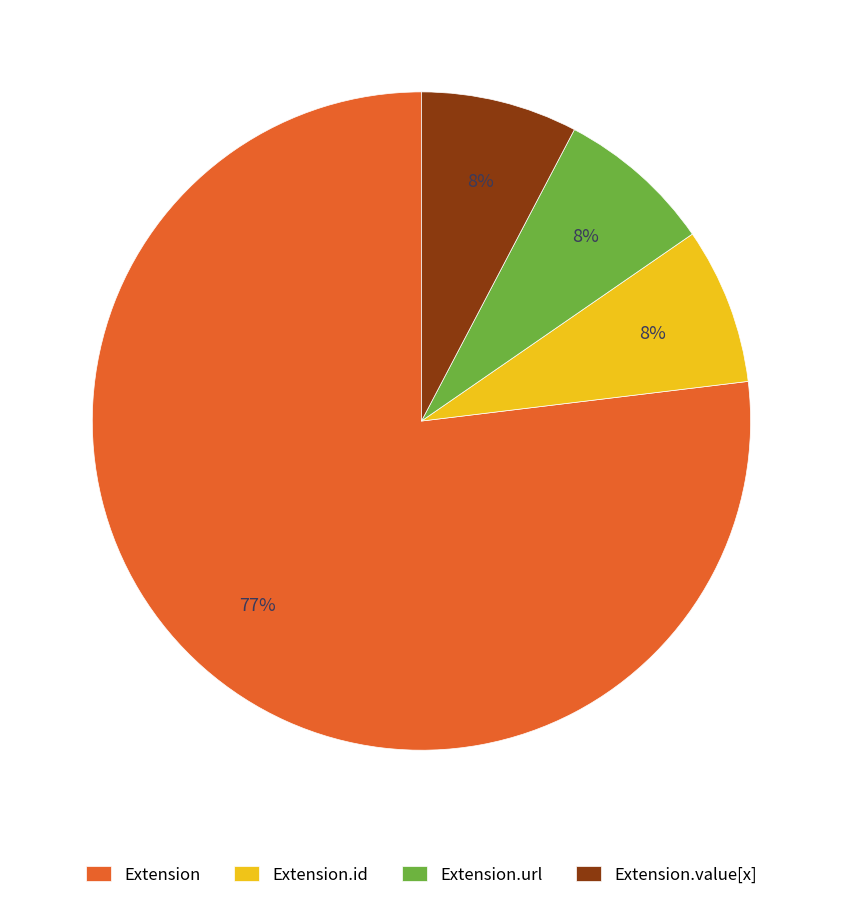

Is it true that Extension is 1% of the pie?

False